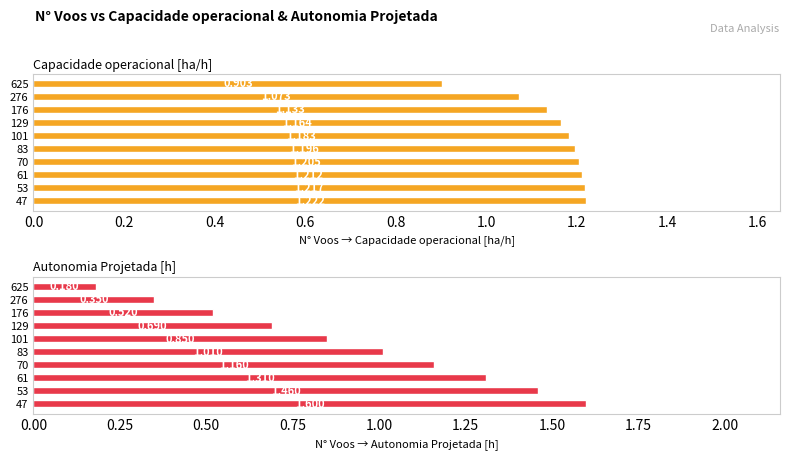

What is the difference between the second highest and second lowest values in the Capacidade operacional [ha/h] series?

0.1